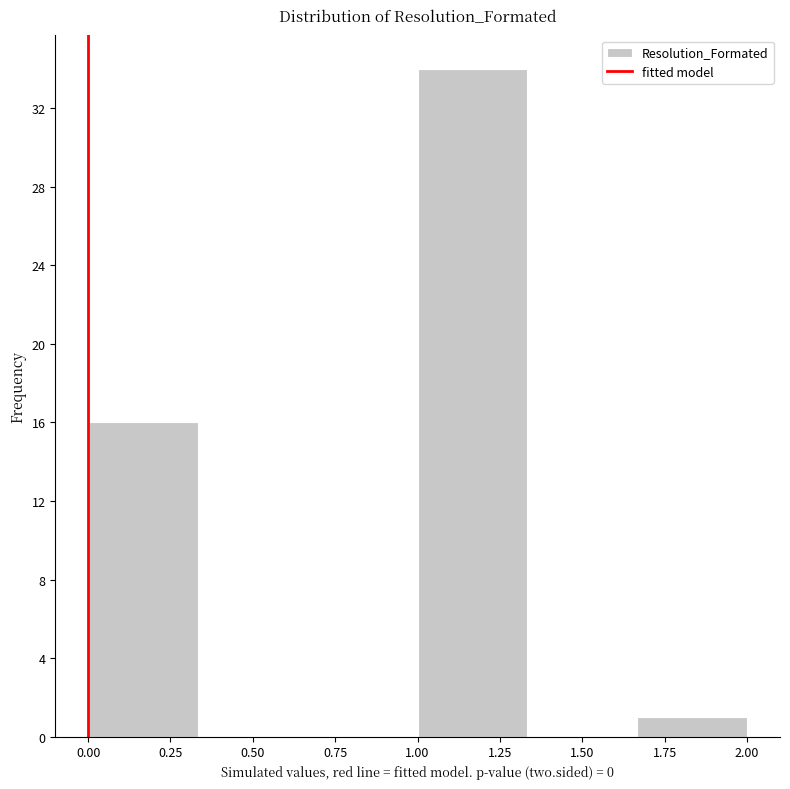

Reading left to right, list every bar in this chart as the range it spans on the x-axis followed by its height. Neither the bar edges nor the heights are printed on the chart, so give them approximately, as read against the axes.

0.00 to 0.35: 16
0.35 to 0.65: 0
0.65 to 1.00: 0
1.00 to 1.35: 34
1.35 to 1.65: 0
1.65 to 2.00: 1